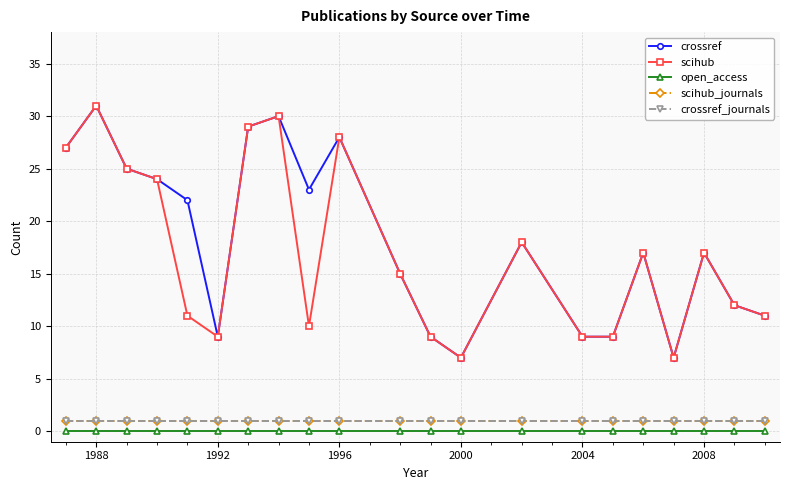

Reading right to left, what are all the values shown in this chart?

crossref: 11	12	17	7	17	9	9	18	7	9	15	28	23	30	29	9	22	24	25	31	27
scihub: 11	12	17	7	17	9	9	18	7	9	15	28	10	30	29	9	11	24	25	31	27
open_access: 0	0	0	0	0	0	0	0	0	0	0	0	0	0	0	0	0	0	0	0	0
scihub_journals: 1	1	1	1	1	1	1	1	1	1	1	1	1	1	1	1	1	1	1	1	1
crossref_journals: 1	1	1	1	1	1	1	1	1	1	1	1	1	1	1	1	1	1	1	1	1